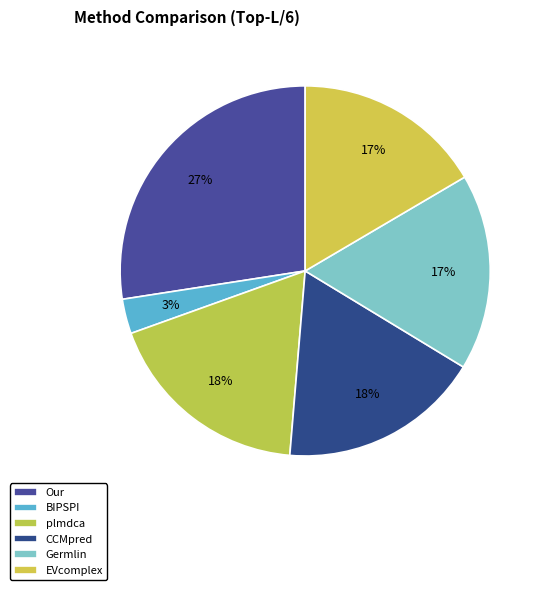

What is the change in value from BIPSPI to plmdca?

+0.2